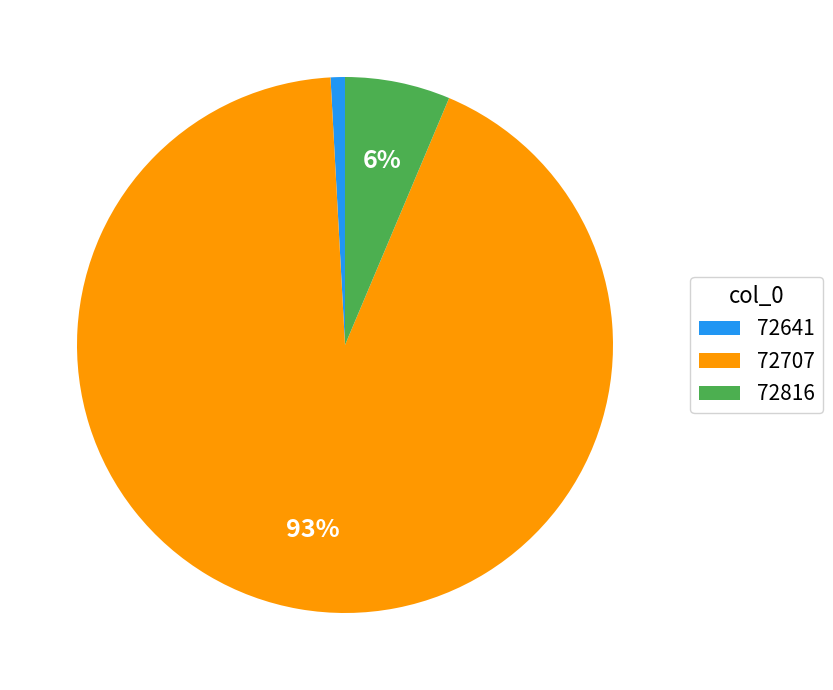

What is the largest slice in the pie chart?

72707